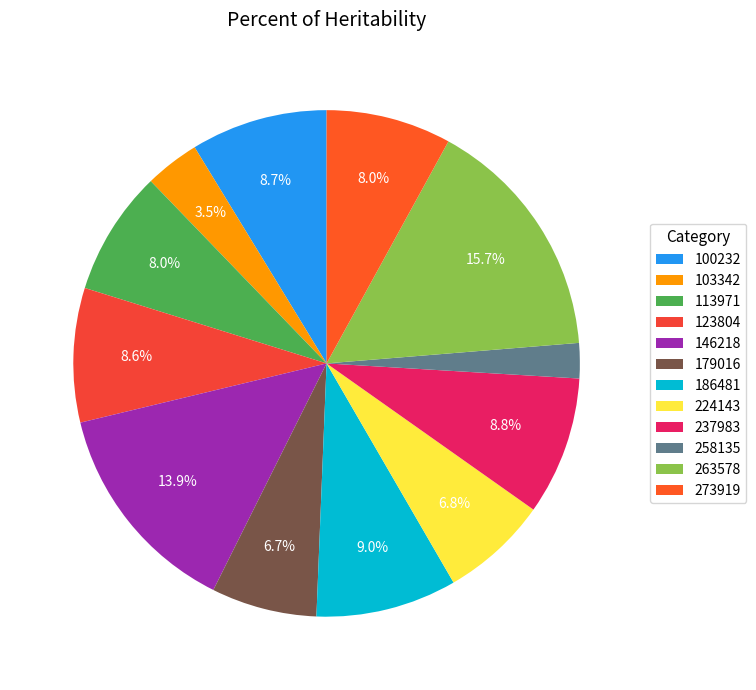

To the nearest percent, what percentage of the pie is 258135?

2%